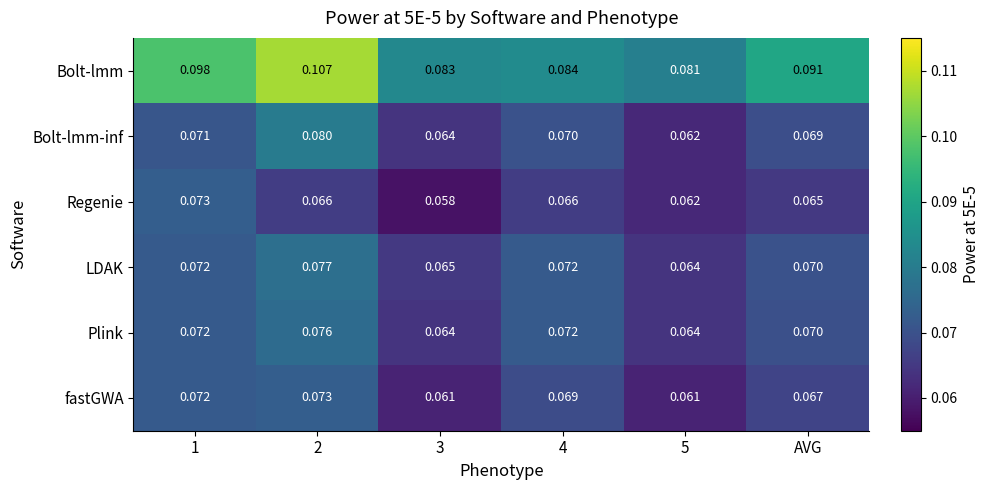

Is the value of Regenie at AVG greater than the value of Bolt-lmm at 1?

No